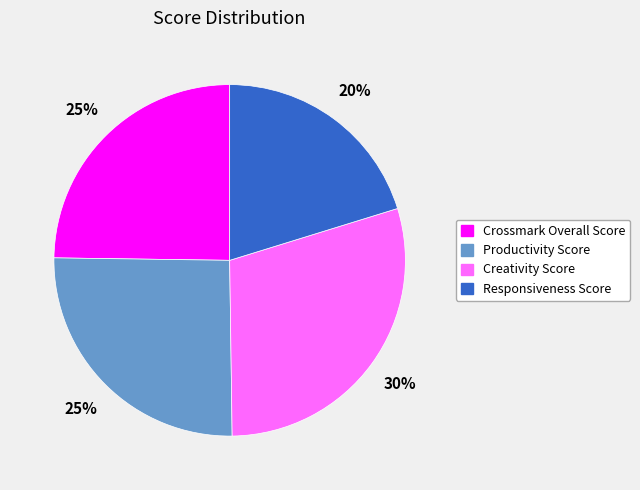

Is it true that Creativity Score is 30% of the pie?

True